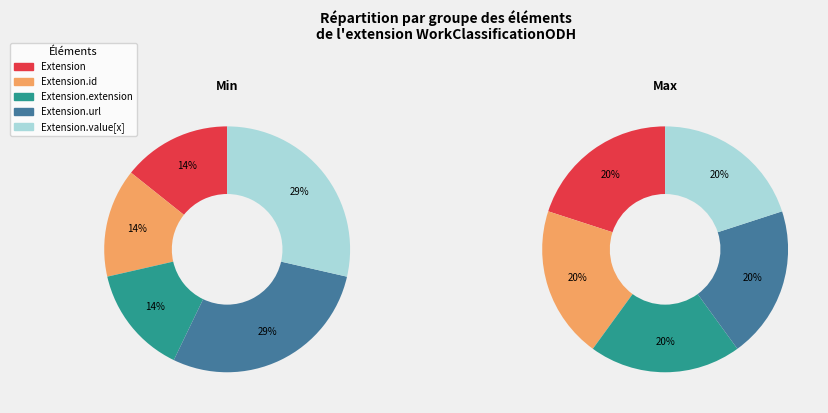

True or false: 3 accounts for 32% of the total.

False